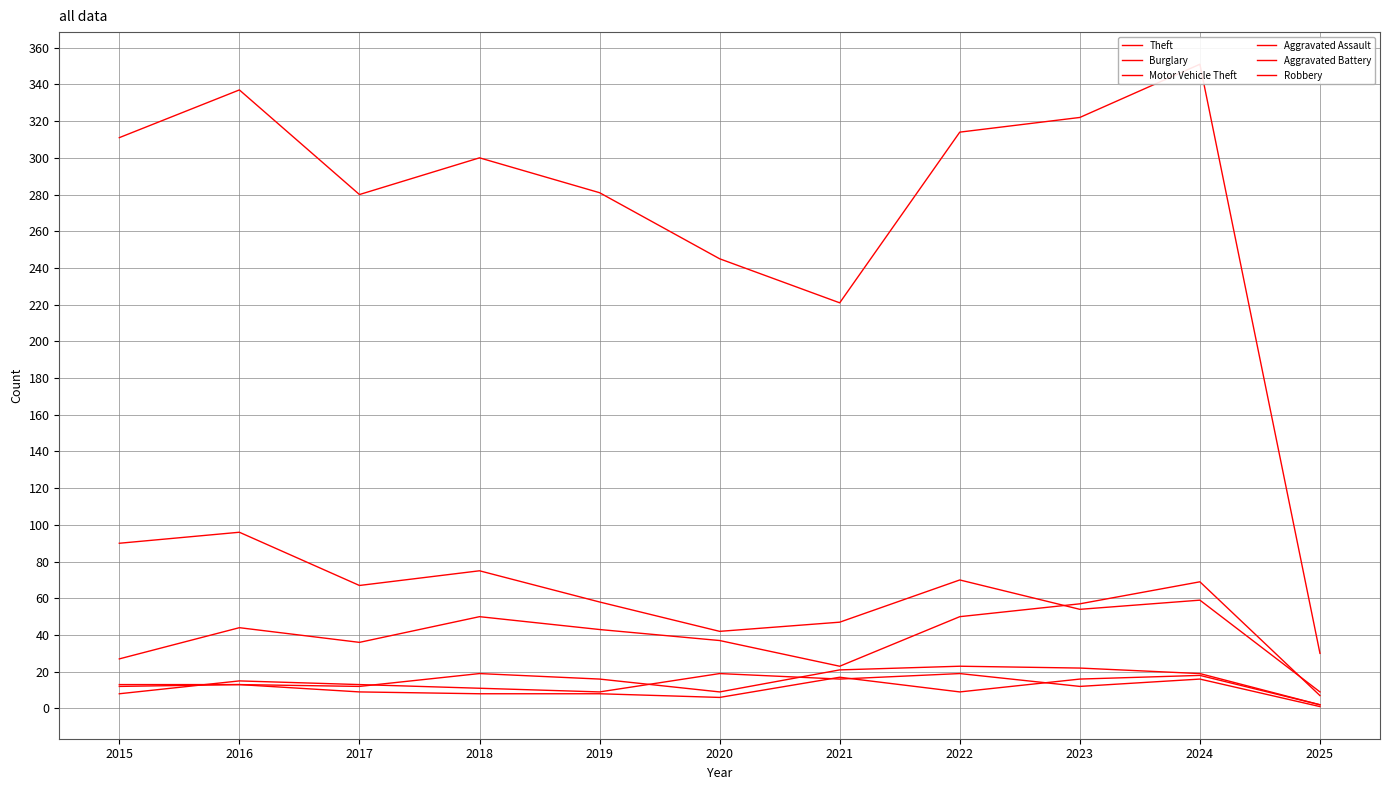

At 2021, list the series in order from largest to smallest.

Theft, Burglary, Motor Vehicle Theft, Aggravated Assault, Aggravated Battery, Robbery